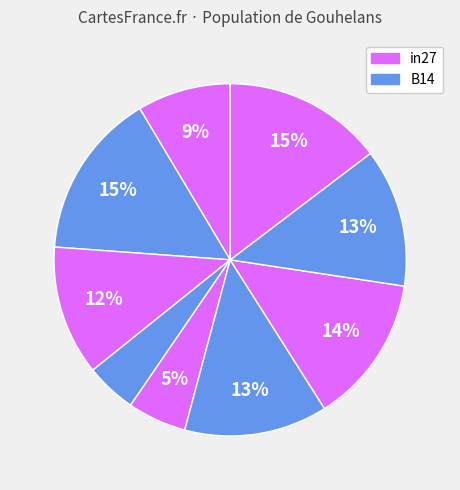

To the nearest percent, what is the average slice percentage?

11%